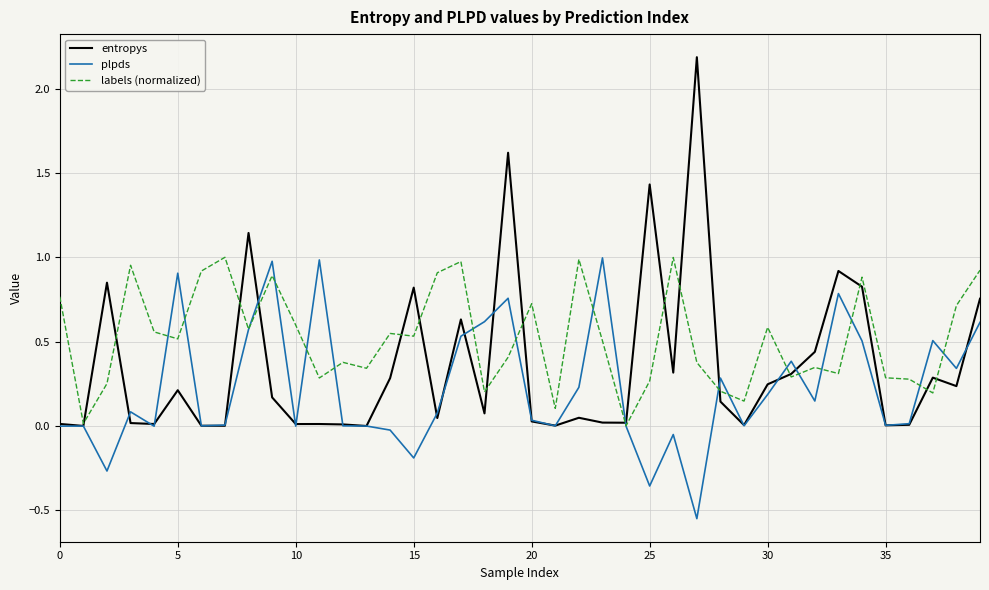

Count the number of data series in this chart.

3